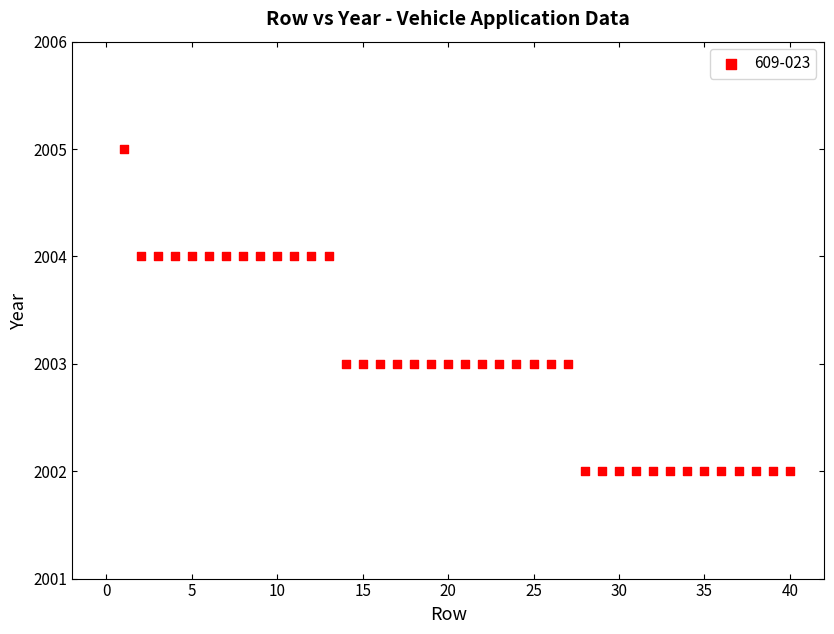

What is the range of Y values (max minus min)?

3